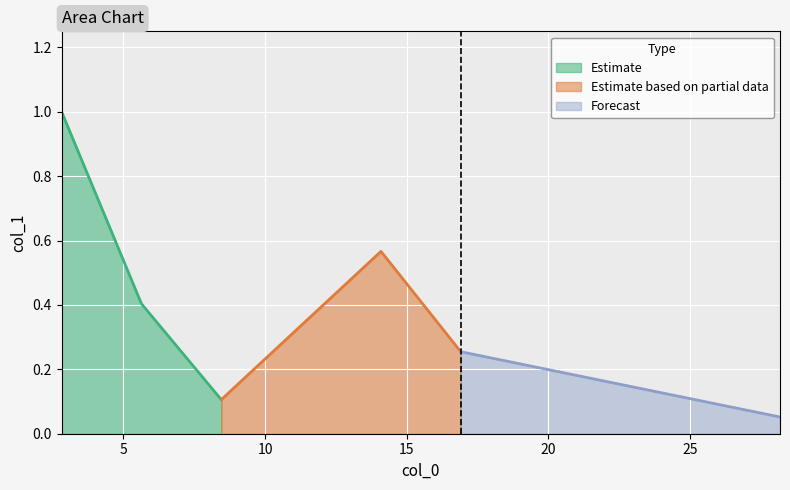

What is the value of the 3rd point from the left?

0.1